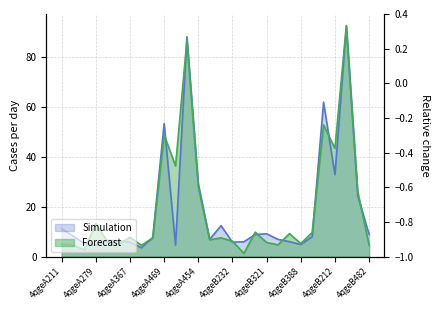

Reading left to right, extract all data points from this chart.

col_6: 11.1	8.2	5.2	4.6	6.4	6.3	5.7	3.5	7.6	53.2	4.6	87.9	29.2	6.9	12.3	5.7	5.9	8.8	9.1	6.8	5.9	4.8	7.9	61.7	32.7	92.1	24.3	8.8
col_7: 4.9	4.5	2.7	13.2	6.0	4.9	7.7	4.5	7.5	48.7	36.2	86.5	27.8	6.7	7.5	6.1	1.3	9.7	5.6	4.7	9.1	5.2	9.6	52.6	43.2	92.4	26.0	4.5